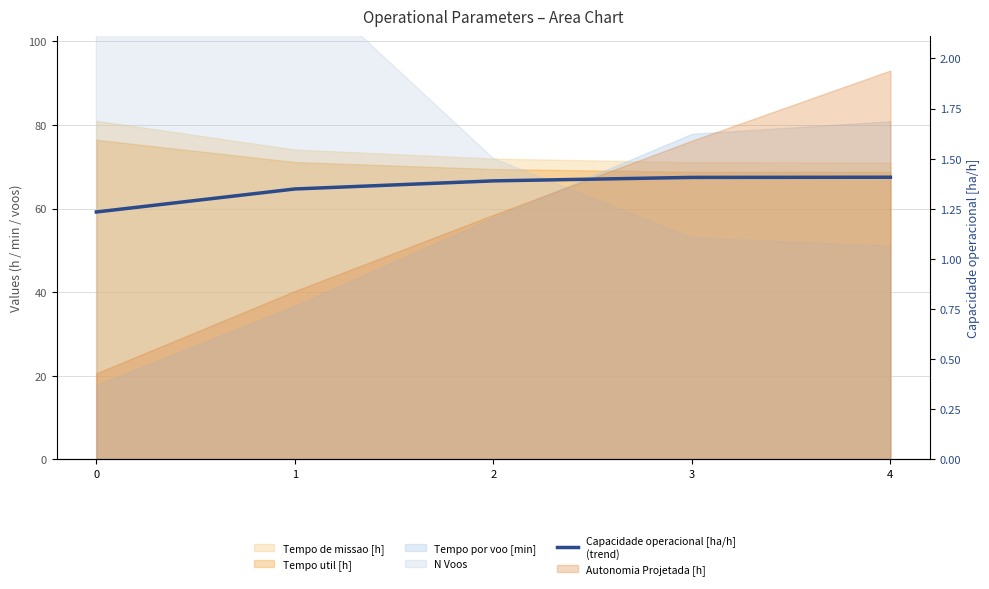

What is the smallest value displayed?

1.2